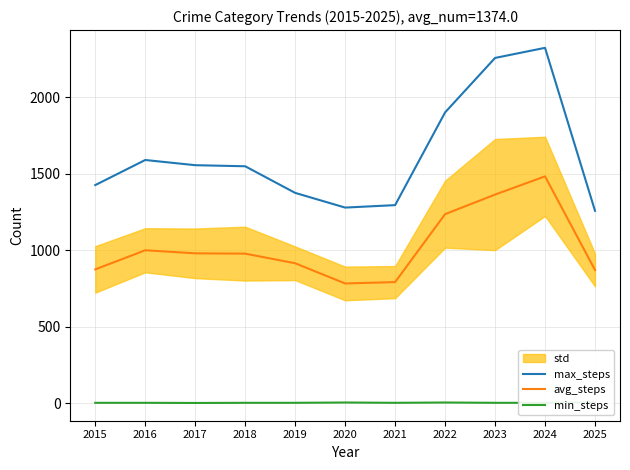

The value of max_steps at 2025 is 1257. True or false?

True